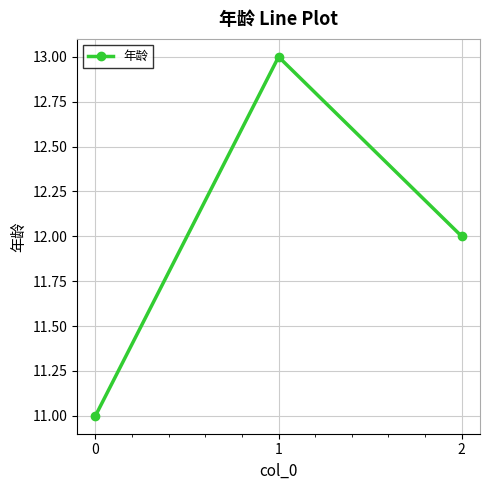

The chart shows a value of 8 at 1. True or false?

False